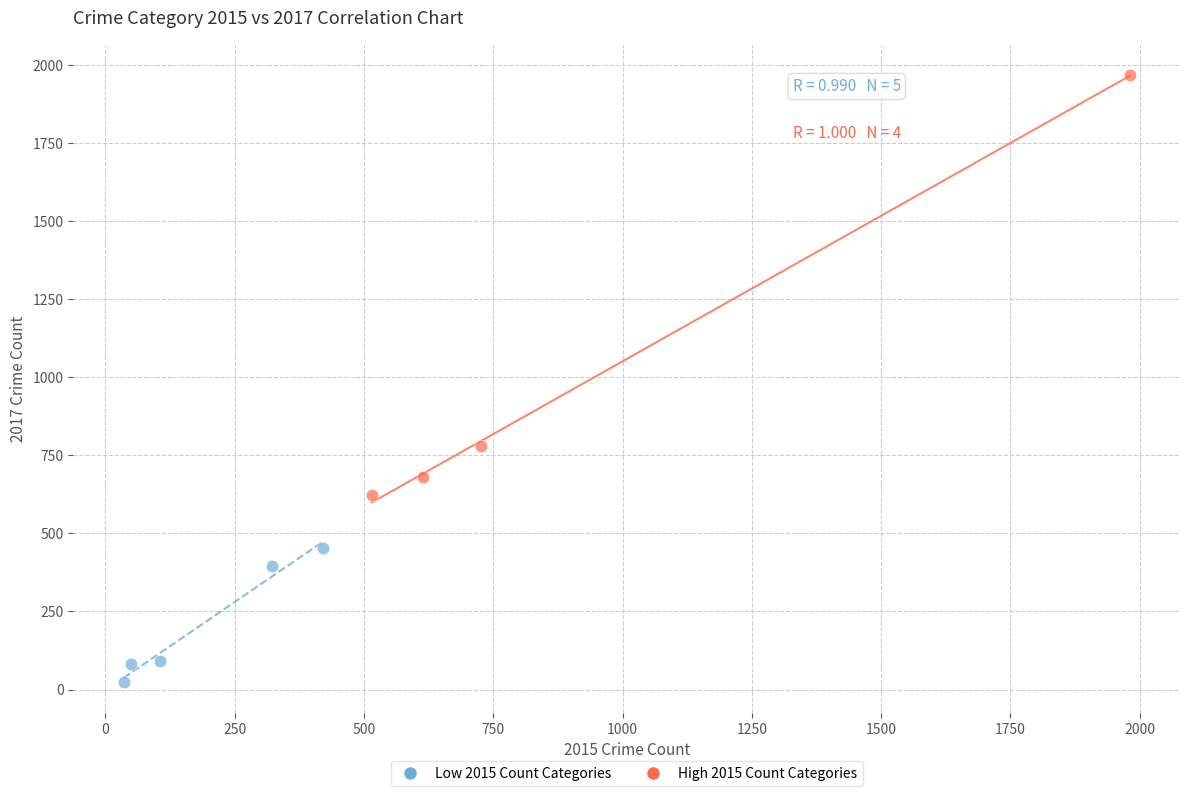

What are all the series names shown in the legend?

Low 2015 Count Categories, High 2015 Count Categories